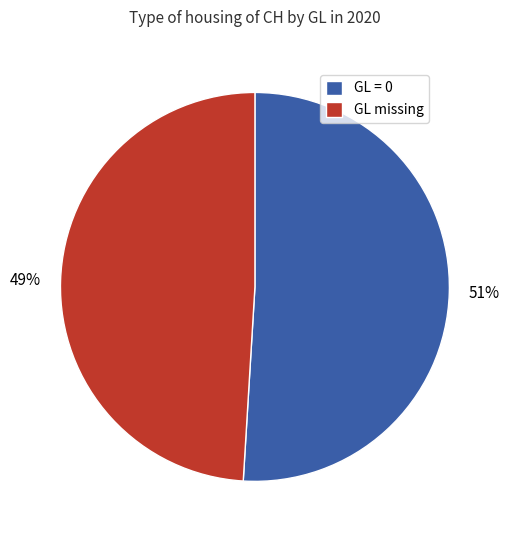

Do GL = 0 and GL missing together represent more than half of the pie?

Yes